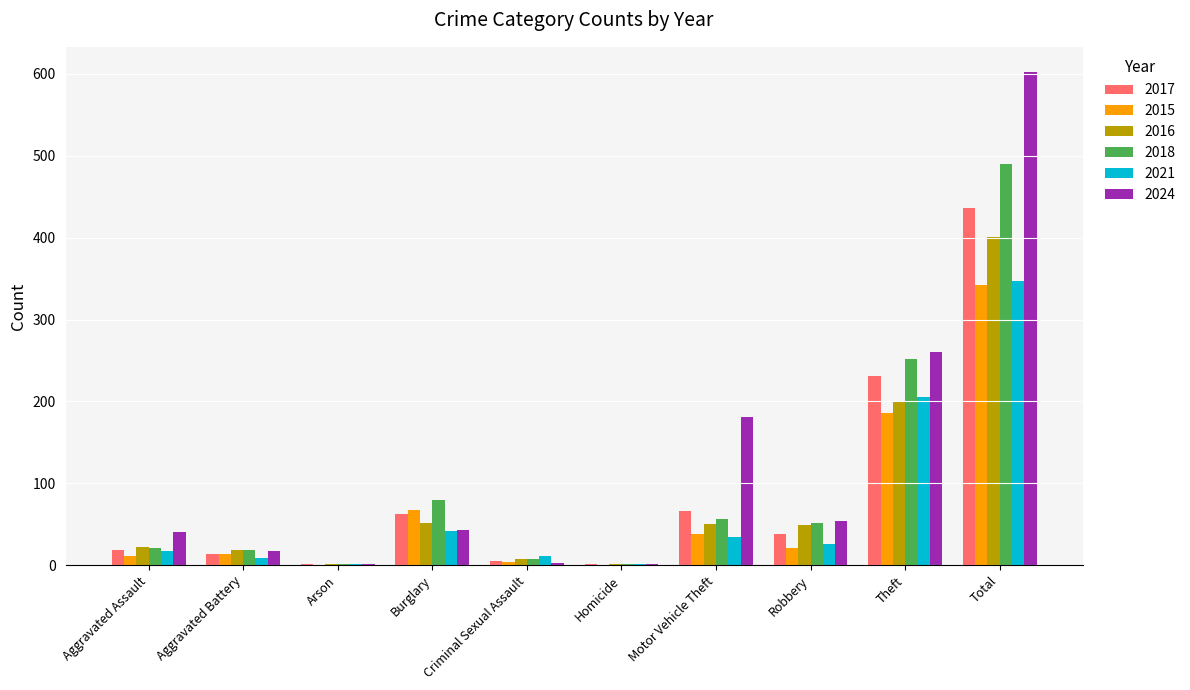

Which series has the largest range (max minus min)?

2024